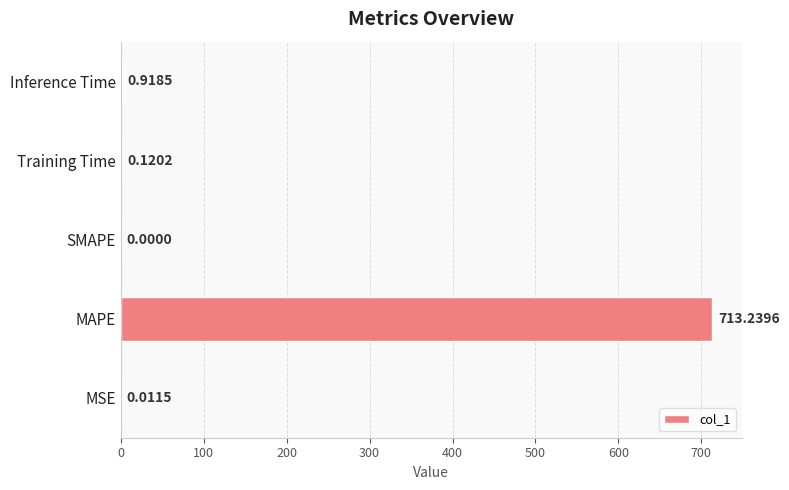

At which category does the chart reach its peak across all series?

MAPE